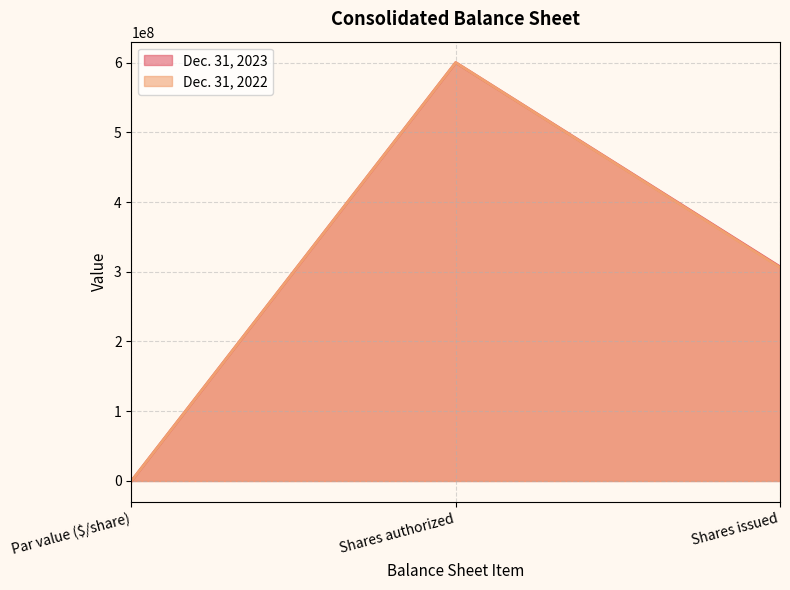

At how many categories does at least one series exceed 294344369?

2